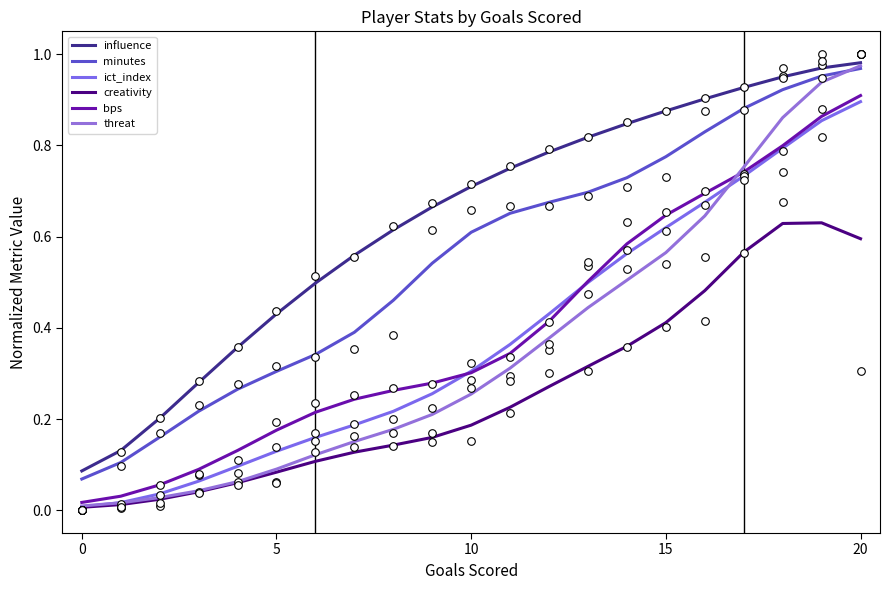

Is the value of influence at 9 greater than the value of ict_index at 5?

Yes